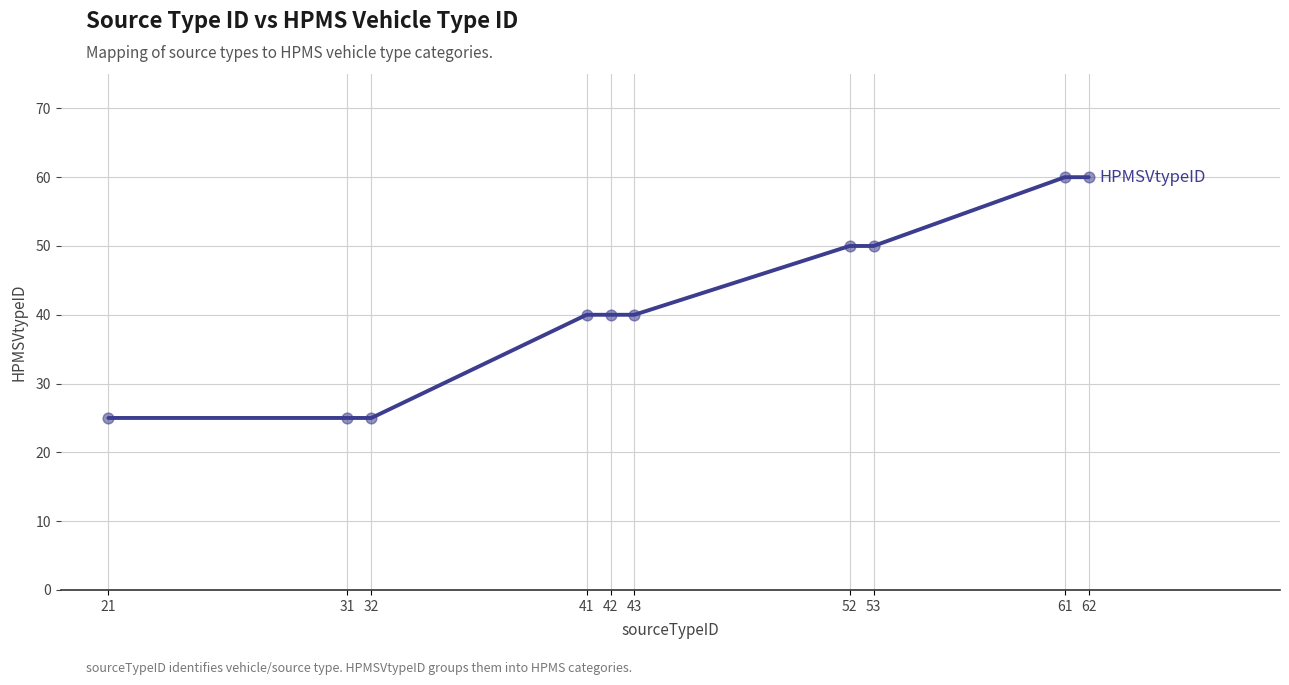

What is the change in value from 53 to 61?

+10